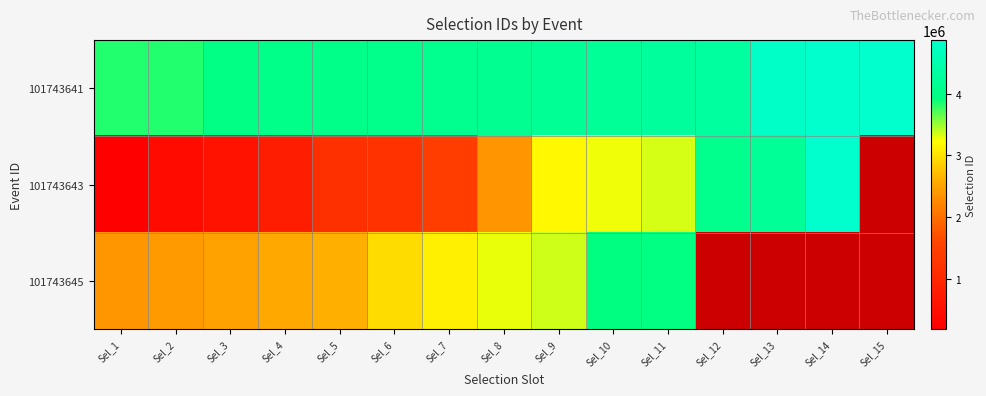

The 101743645 series shows 2377701.0 at Sel_1. True or false?

True